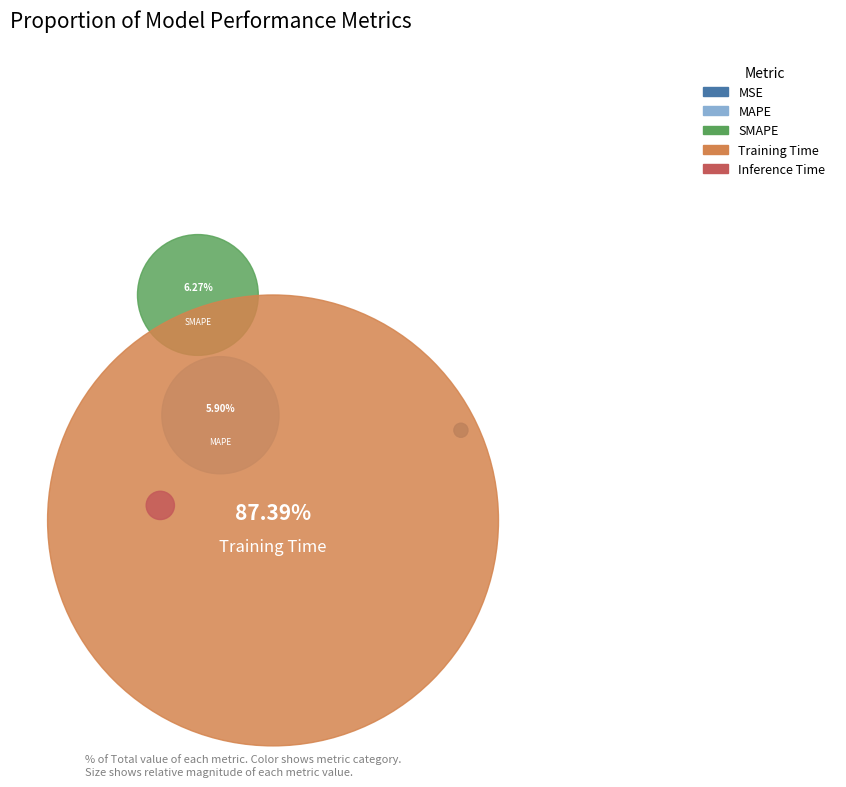

What is the change in value from MSE to Training Time?

+1.7